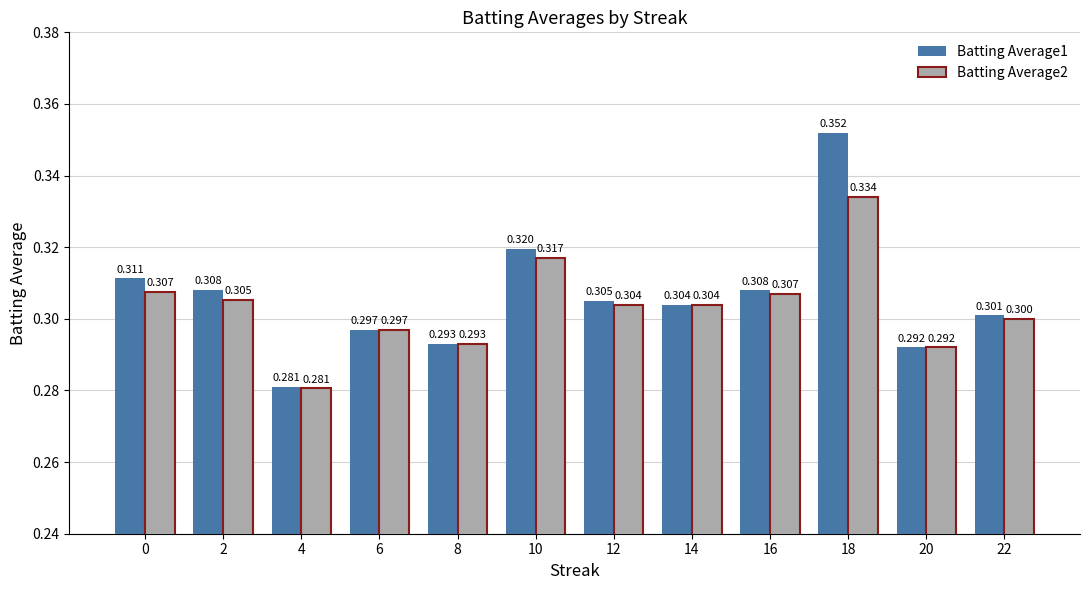

The Batting Average2 series shows 0.1 at 2. True or false?

False